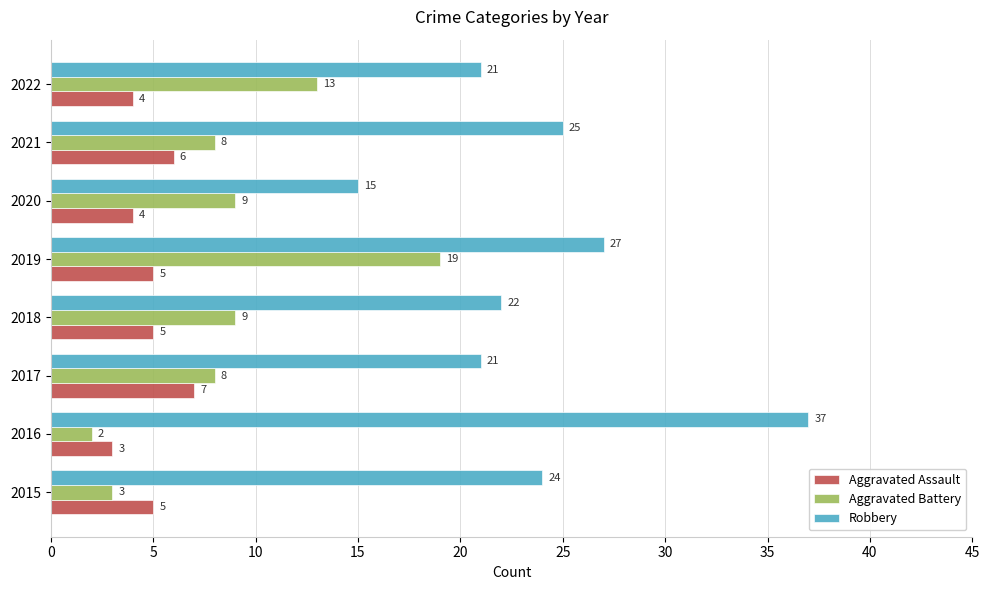

What is the spread (max minus min) of values at 2016?

35